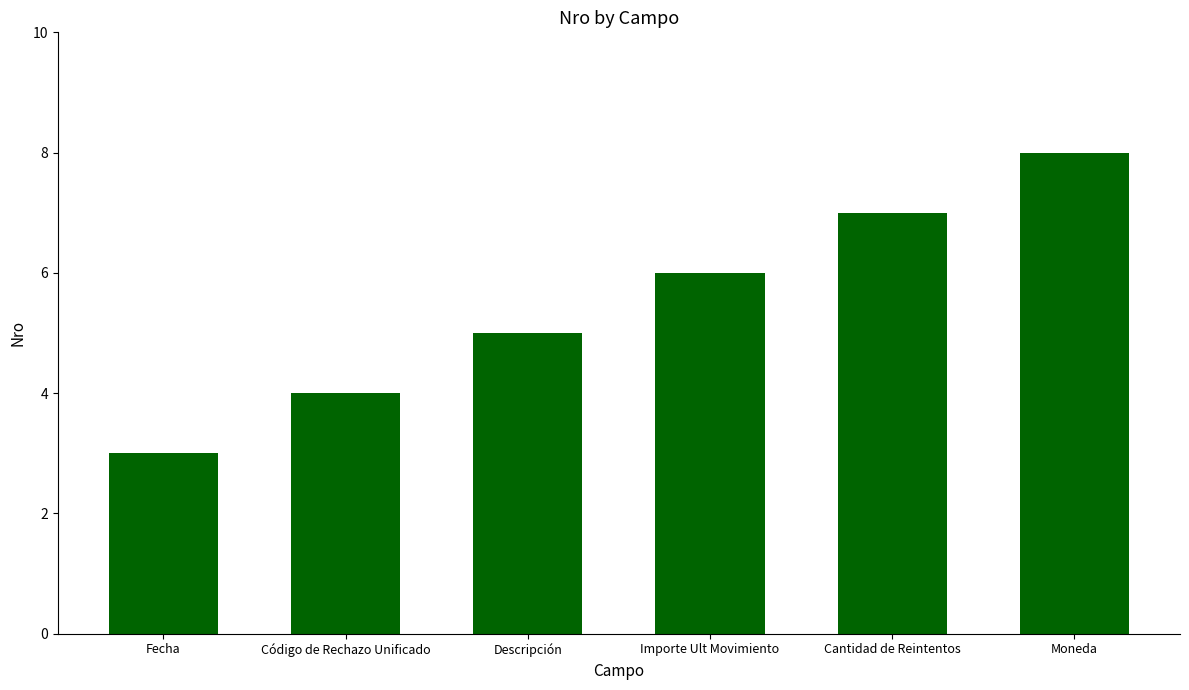

Reading right to left, extract all data points from this chart.

8	7	6	5	4	3